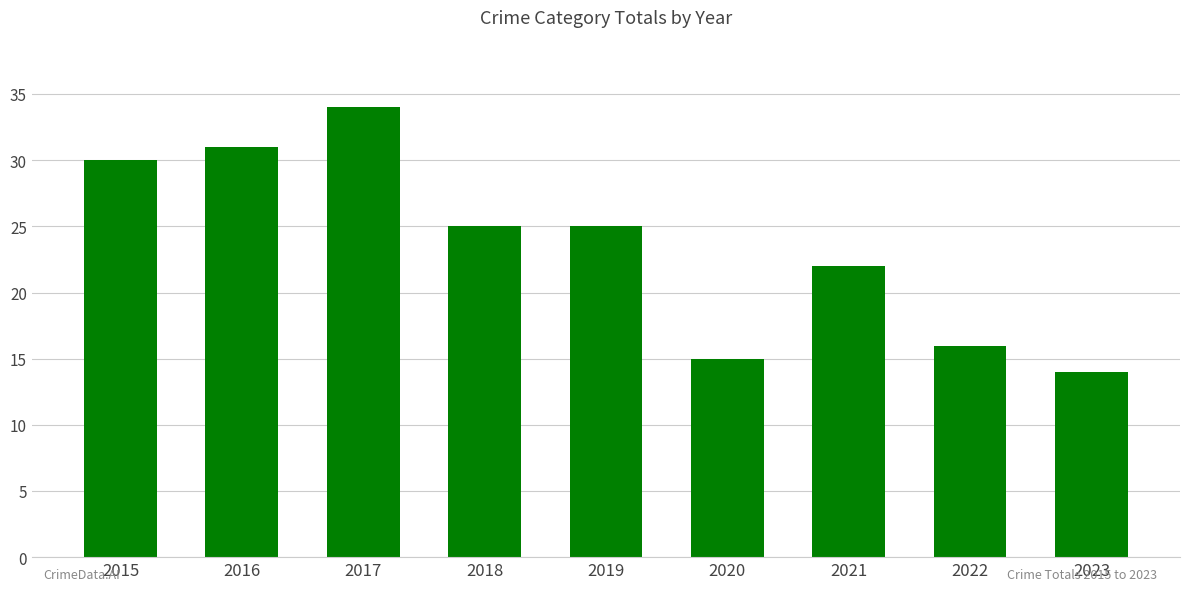

What is the difference between the maximum and minimum values?

20